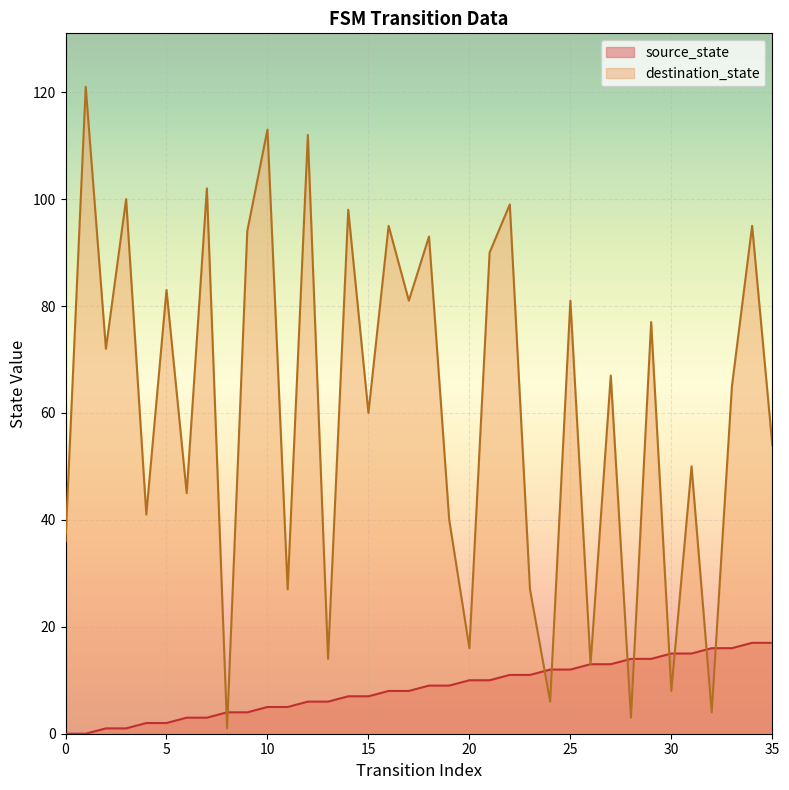

What is the difference between the maximum and minimum values in the source_state series?

17